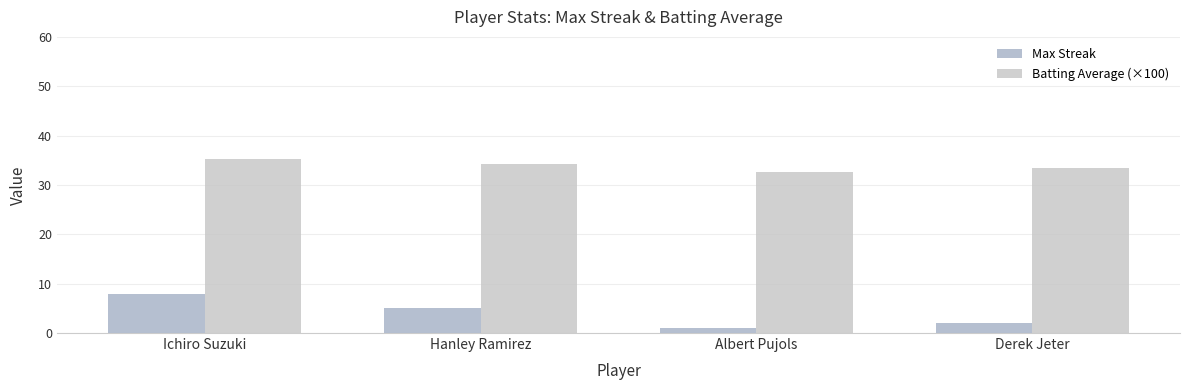

What are all the series names shown in the legend?

Max Streak, Batting Average (×100)